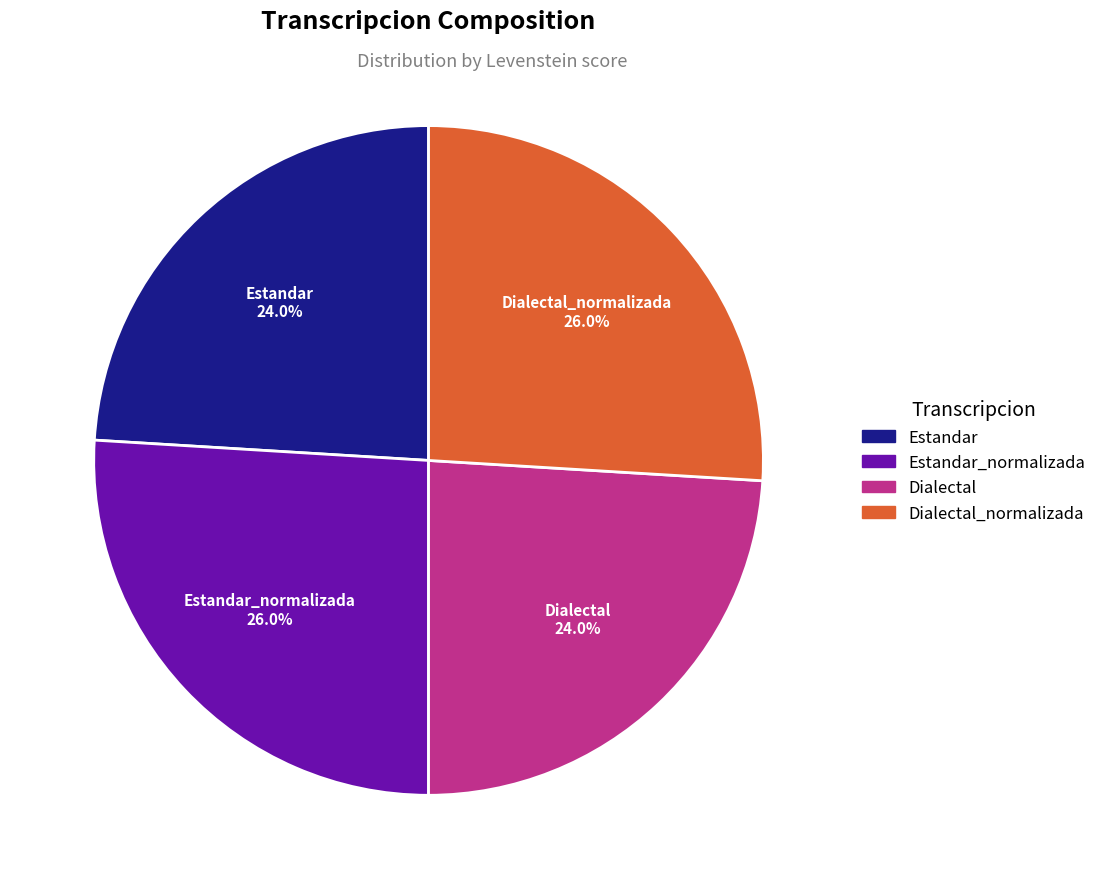

Does any single category account for the majority?

No